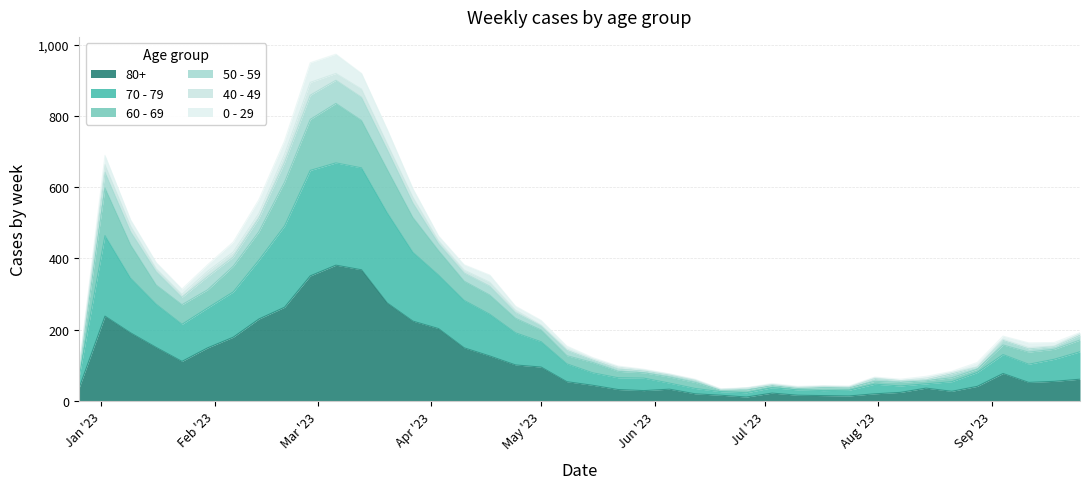

True or false: 80+ has more than 1 interior local peaks.

True